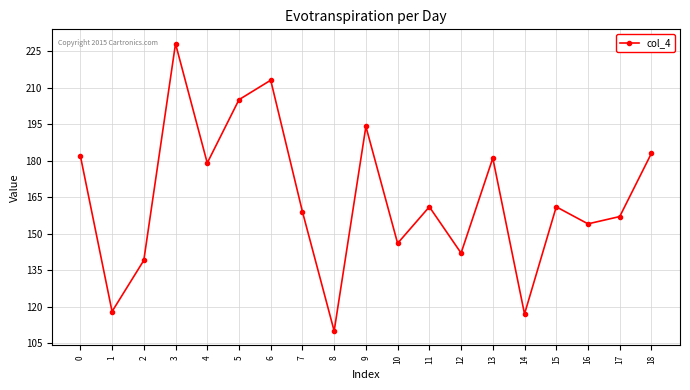

What is the value of the 3rd point from the left?

139